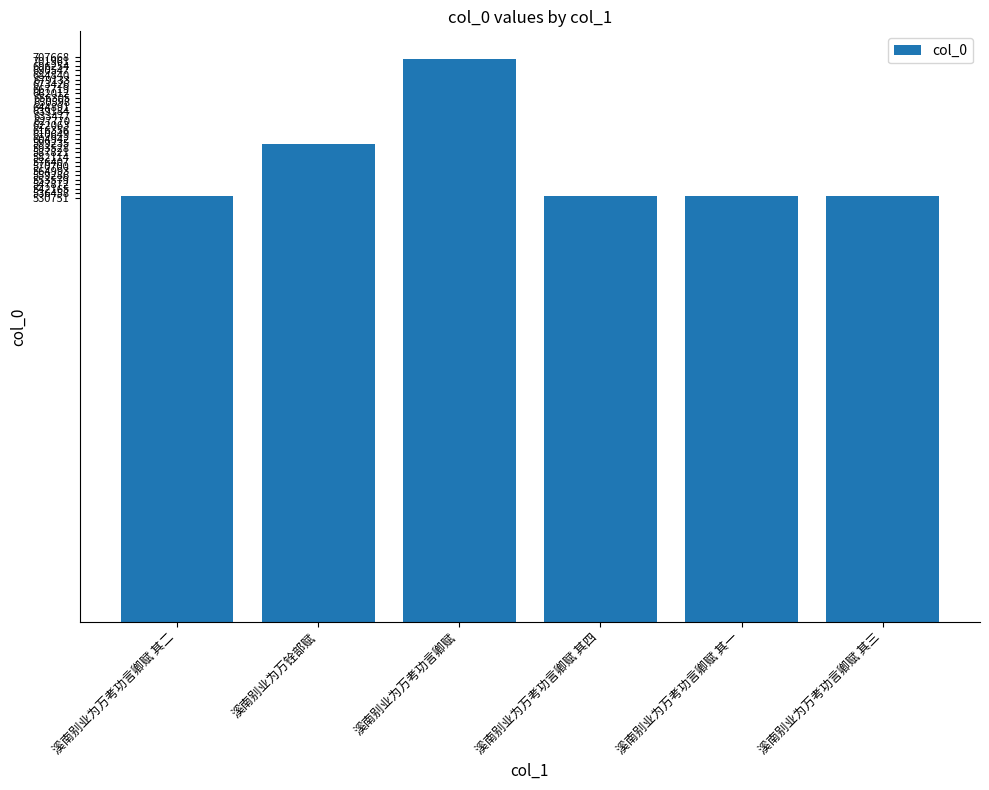

What is the label of the 1st bar from the left?

溪南别业为万考功言卿赋 其二